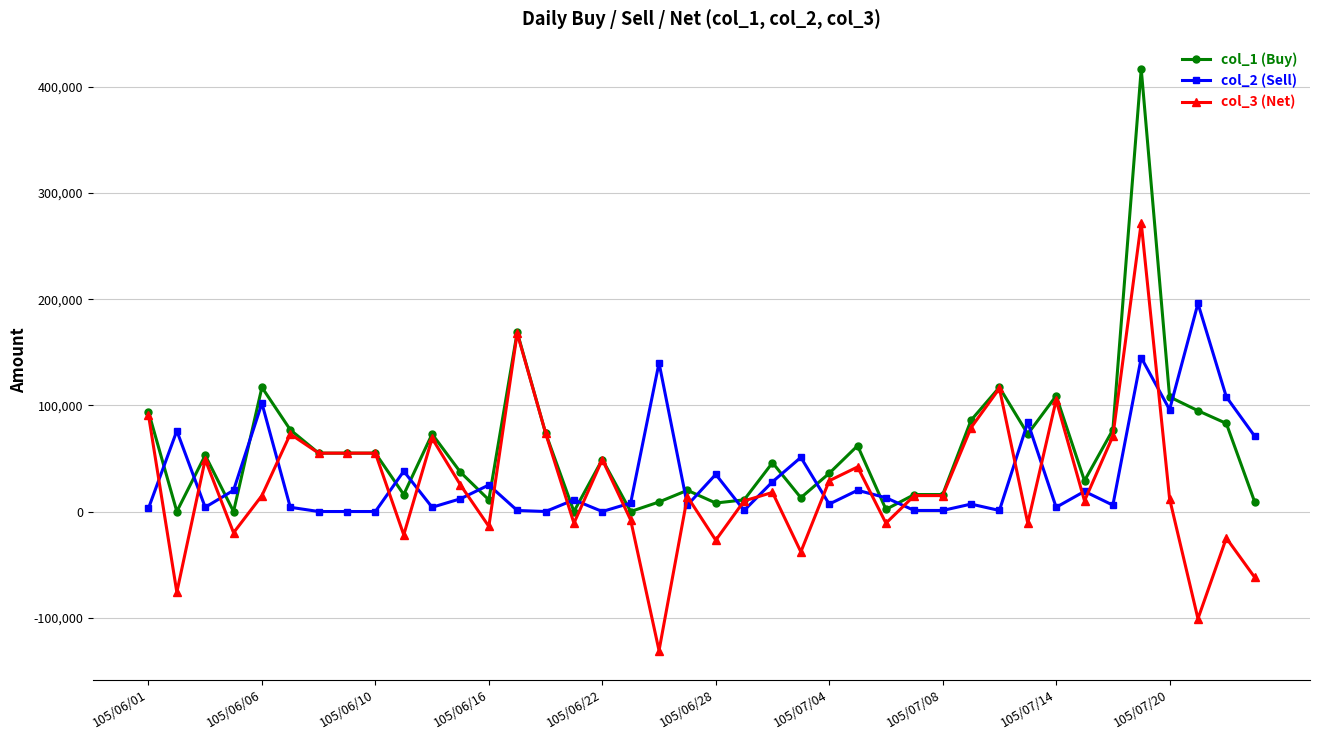

True or false: col_2 (Sell) and col_3 (Net) intersect in this chart.

True